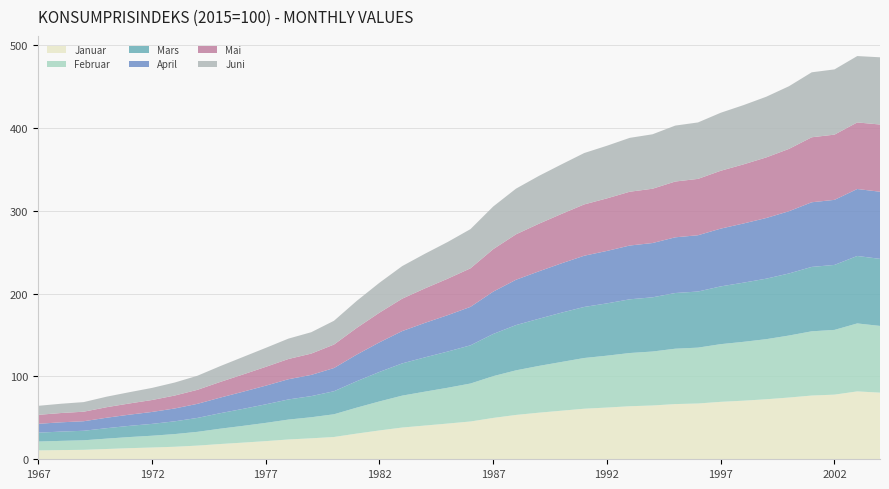

Reading right to left, transcribe all the data shown in this chart.

Januar: 80.4	81.9	78.0	76.9	74.5	72.4	70.7	69.3	67.3	66.6	64.9	64.0	62.4	61.0	58.6	56.2	53.5	49.9	45.6	43.1	40.7	38.3	34.8	31.0	26.9	25.3	23.9	21.9	20.1	18.4	16.5	15.1	14.2	13.4	12.4	11.4	11.1	10.7
Februar: 80.5	82.0	78.1	77.5	74.8	72.5	71.0	69.6	67.4	66.8	65.1	64.2	62.6	61.2	58.8	56.4	53.8	50.4	45.8	43.2	40.9	38.5	35.0	31.3	27.4	25.4	24.0	22.0	20.2	18.5	16.6	15.3	14.2	13.4	12.5	11.5	11.1	10.7
Mars: 80.9	81.4	78.4	77.7	74.9	73.0	71.4	69.7	67.7	67.2	65.4	64.8	63.1	61.6	59.5	56.9	54.6	50.9	46.1	43.7	41.4	38.9	35.6	31.9	27.8	25.5	24.3	22.4	20.5	18.7	16.8	15.4	14.3	13.5	12.6	11.5	11.2	10.7
April: 81.0	80.8	78.5	78.0	75.1	73.2	71.4	69.7	67.9	67.2	65.5	64.9	63.3	61.8	59.5	57.2	54.7	51.1	46.4	43.9	41.6	39.0	35.7	32.1	28.0	25.6	24.4	22.5	20.7	18.8	17.0	15.5	14.4	13.5	12.6	11.5	11.2	10.7
Mai: 81.1	80.3	78.7	78.4	75.2	73.1	71.3	69.8	68.0	67.3	65.5	64.9	63.4	61.9	59.6	57.4	54.8	51.2	46.5	44.0	41.6	39.1	35.8	32.2	28.3	25.7	24.4	22.7	20.8	18.9	16.9	15.6	14.4	13.5	12.7	11.5	11.2	10.8
Juni: 81.1	80.1	78.7	78.4	75.6	73.2	71.5	70.0	68.1	67.5	65.7	65.0	63.5	62.0	59.8	57.7	55.1	51.5	47.3	44.3	41.8	39.3	36.1	32.6	28.7	25.8	24.6	22.9	21.1	19.1	17.0	15.7	14.6	13.6	12.7	11.6	11.2	10.9